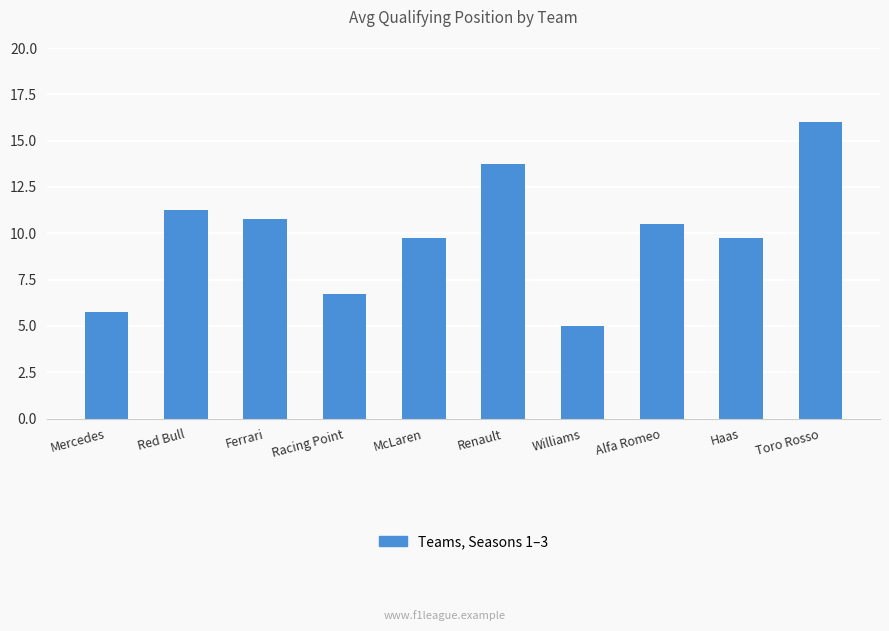

What is the label of the 10th bar from the right?

Mercedes